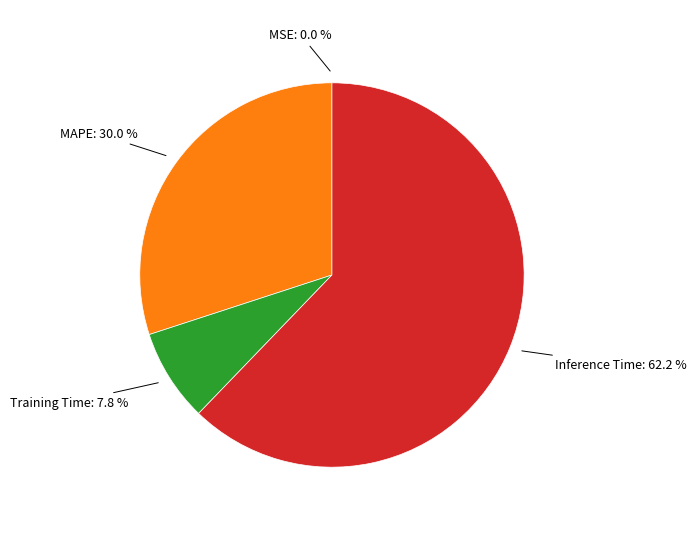

What percentage is NOT represented by MAPE: 30.0 %?

70.0%